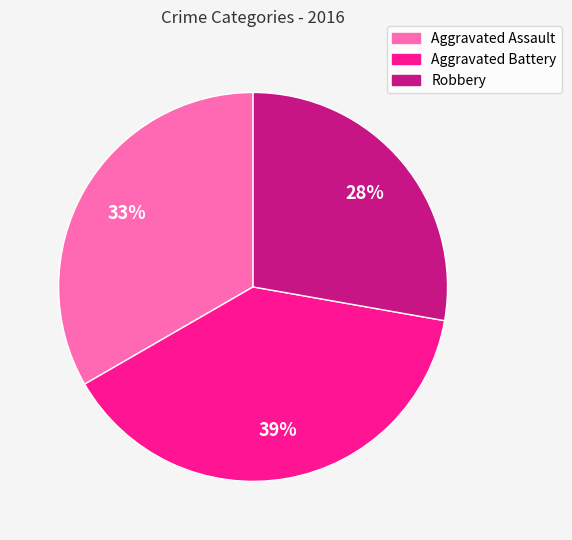

Which has a higher value, Aggravated Assault or Robbery?

Aggravated Assault